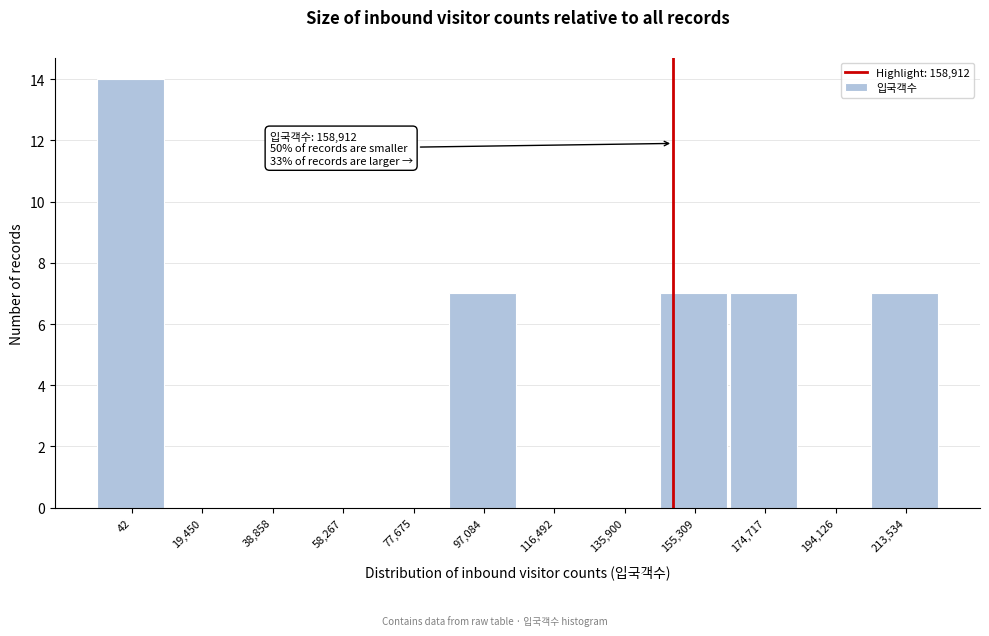

Reading left to right, list all the values displayed in this chart.

42=14	19,450=0	38,858=0	58,267=0	77,675=0	97,084=7	116,492=0	135,900=0	155,309=7	174,717=7	194,126=0	213,534=7